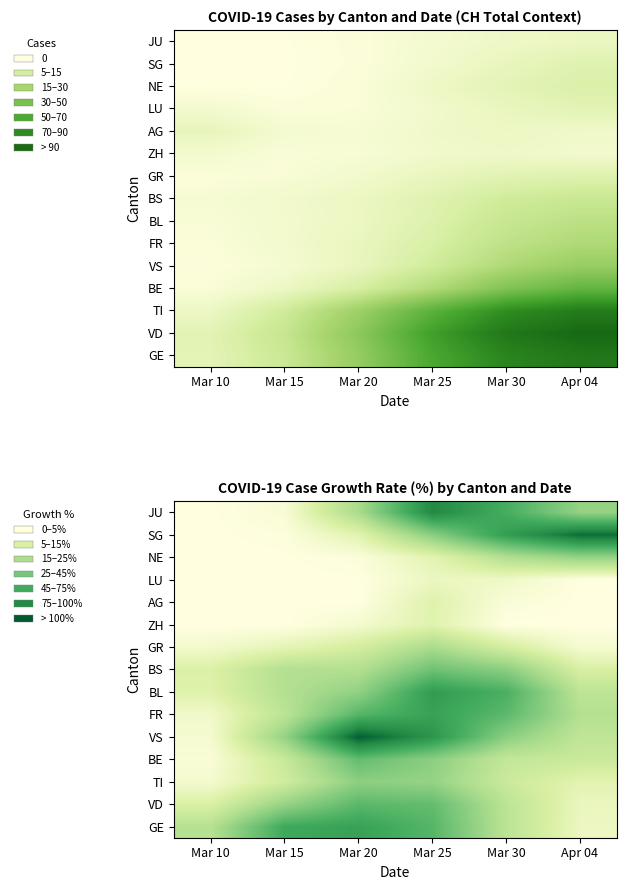

How many categories are shown in the chart?

6